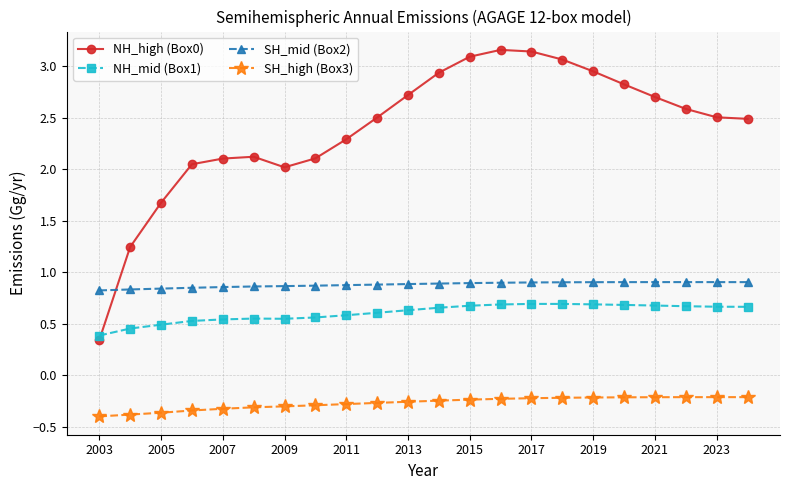

Rank the series by their maximum value, from highest to lowest.

NH_high (Box0), SH_mid (Box2), NH_mid (Box1), SH_high (Box3)